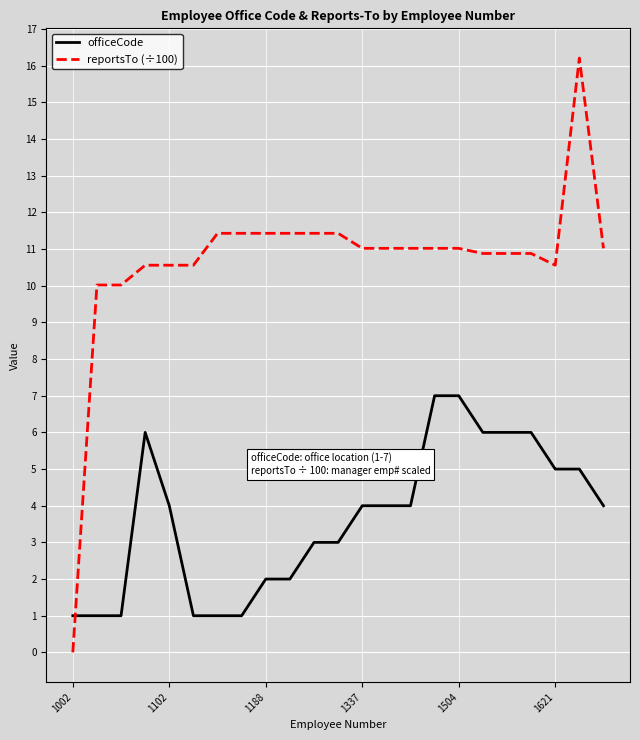

What is the difference between the maximum and minimum values in the officeCode series?

6.0